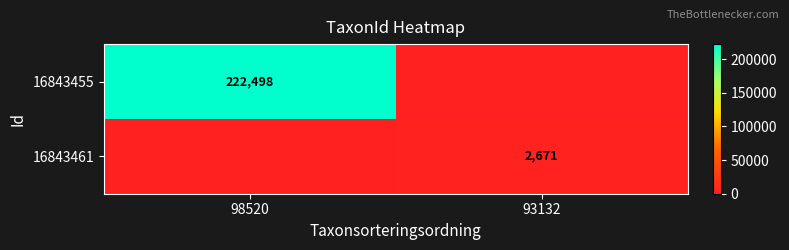

At how many categories does at least one series exceed 174340?

1